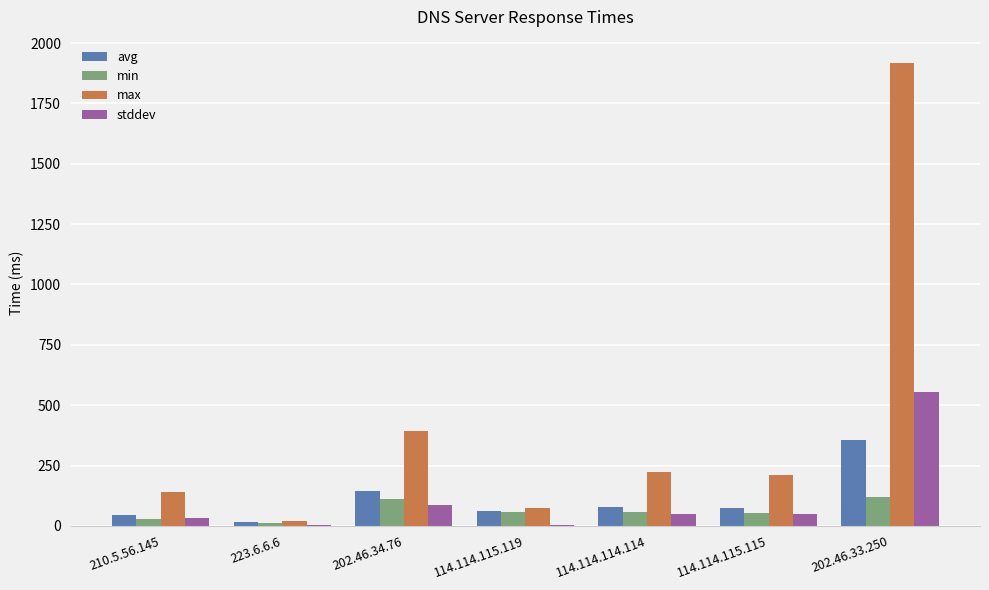

How many distinct data groups are displayed?

4